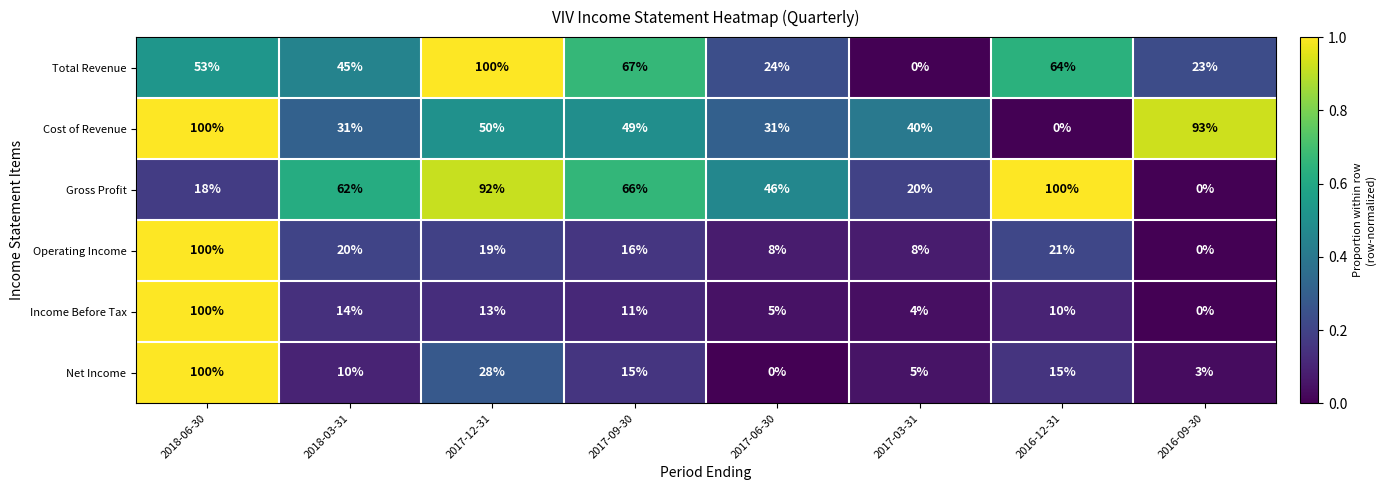

Between 2017-03-31 and 2016-12-31, which series saw the biggest shift?

Gross Profit